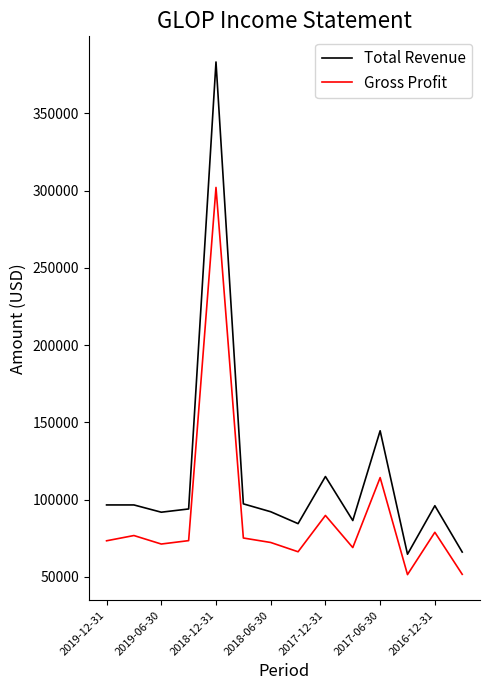

Which series has the largest total across all categories?

Total Revenue